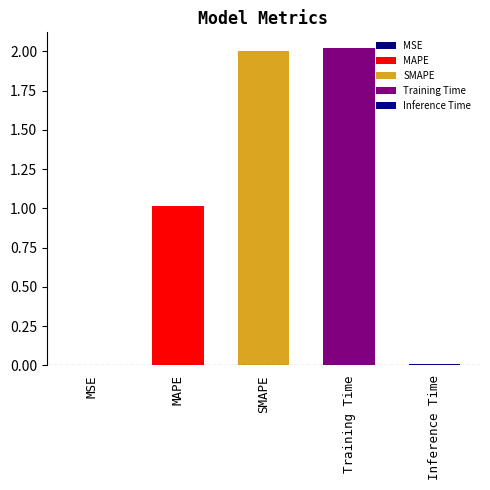

Where does the data first go above 1?

MAPE